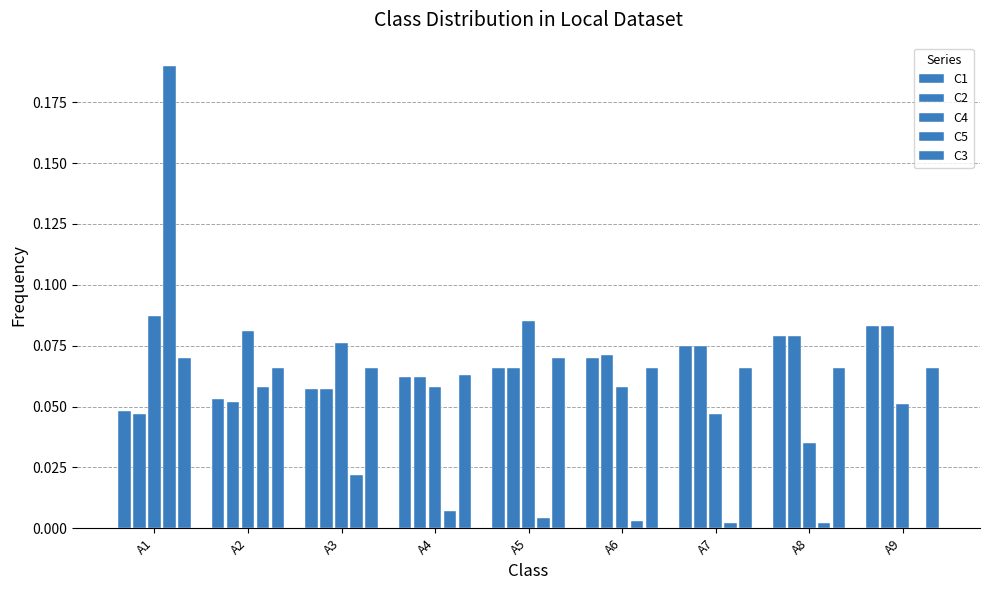

The value of C1 at A5 is 0.1. True or false?

True